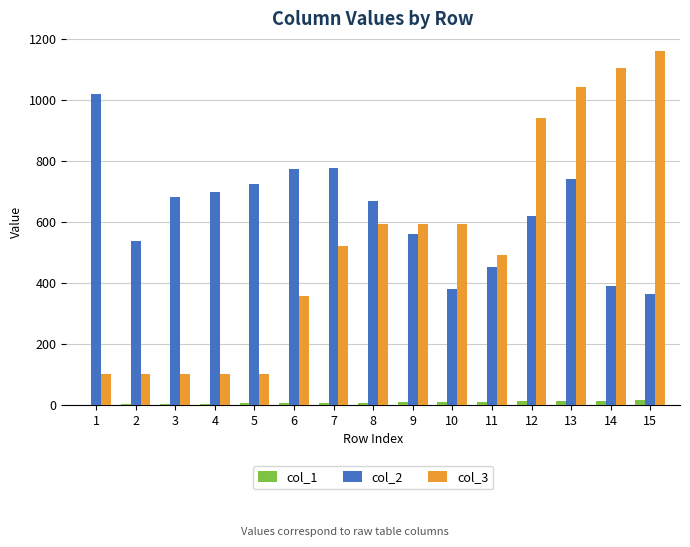

Which series has the widest spread of values?

col_3